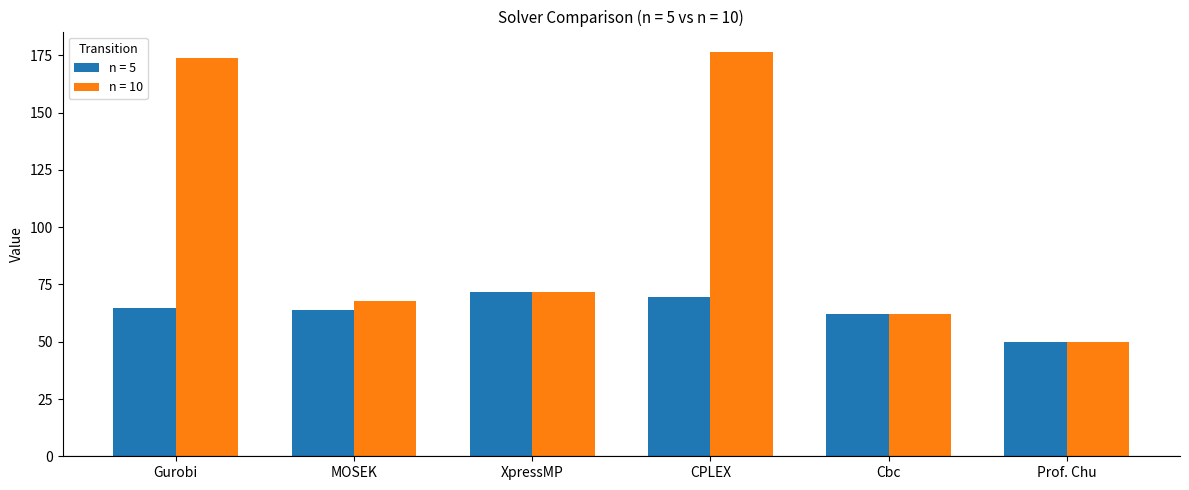

What is the spread (max minus min) of values at CPLEX?

107.2